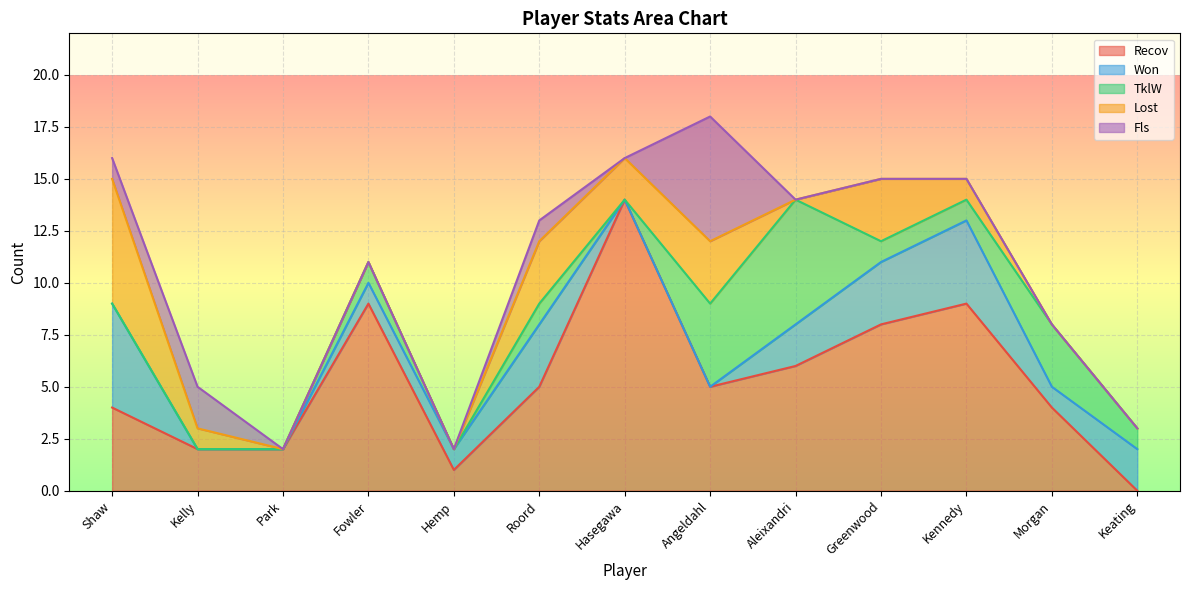

Does the chart display data point markers on the line(s)?

No